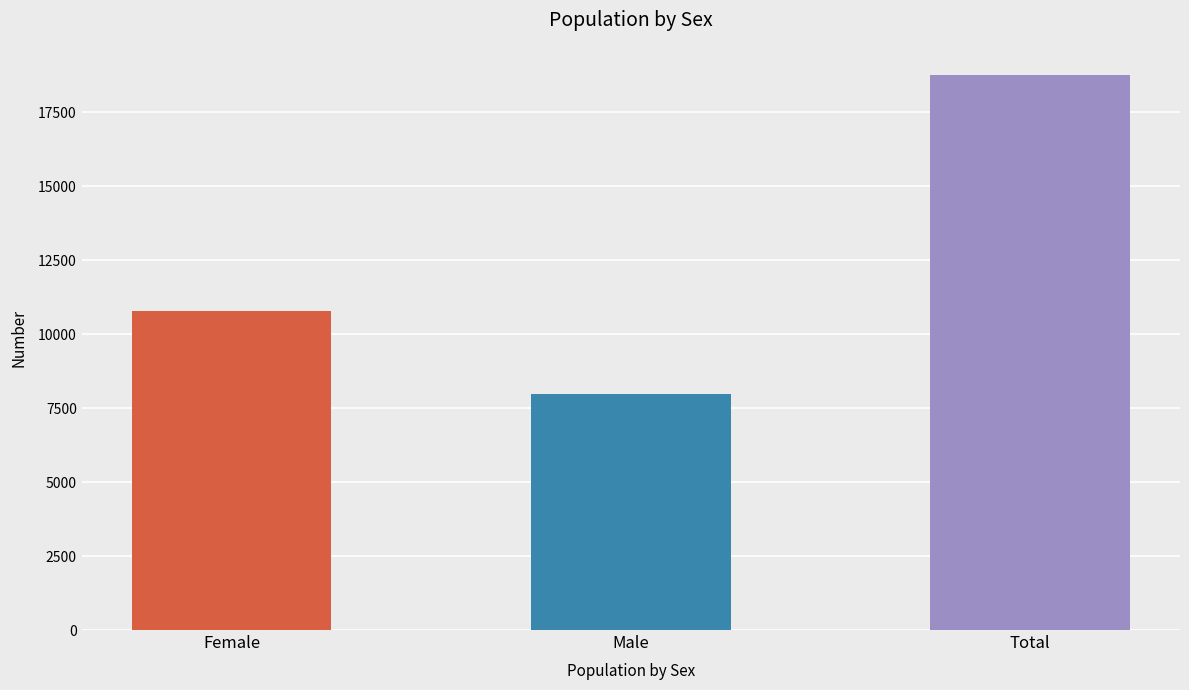

Count the number of categories in the chart.

3